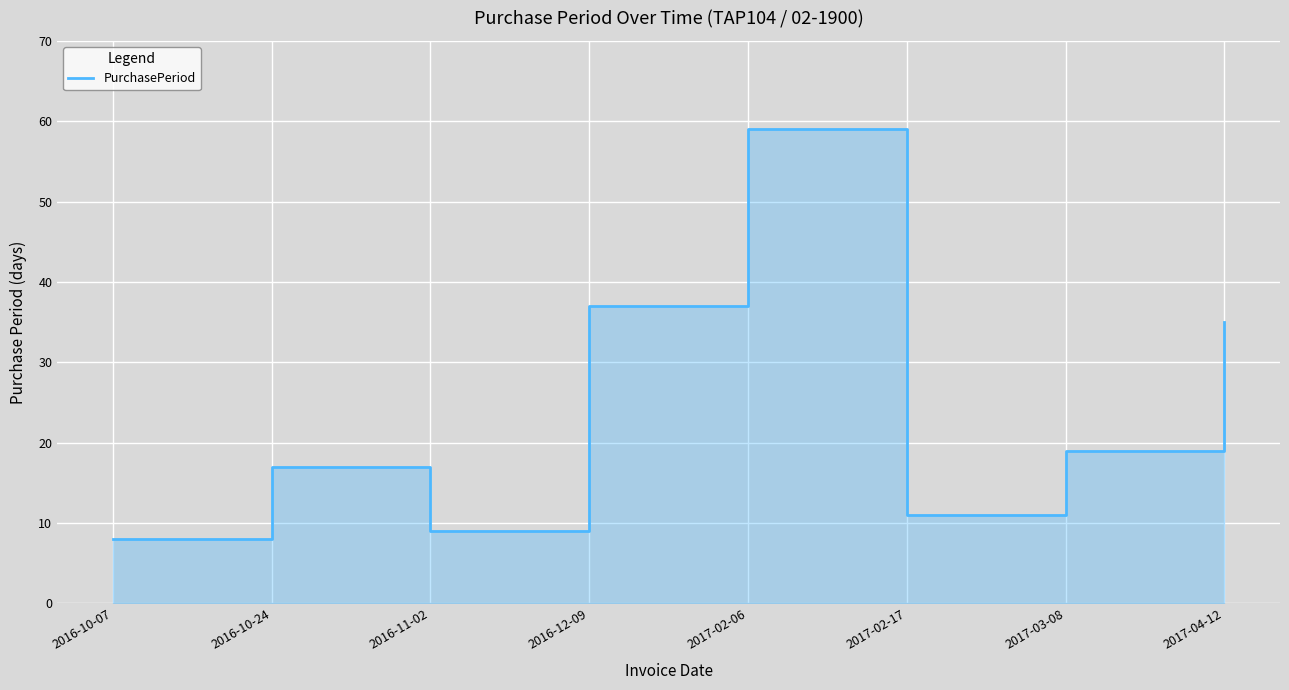

Approximately how many times larger is the value at 2016-10-24 compared to 2017-02-06?

0.3